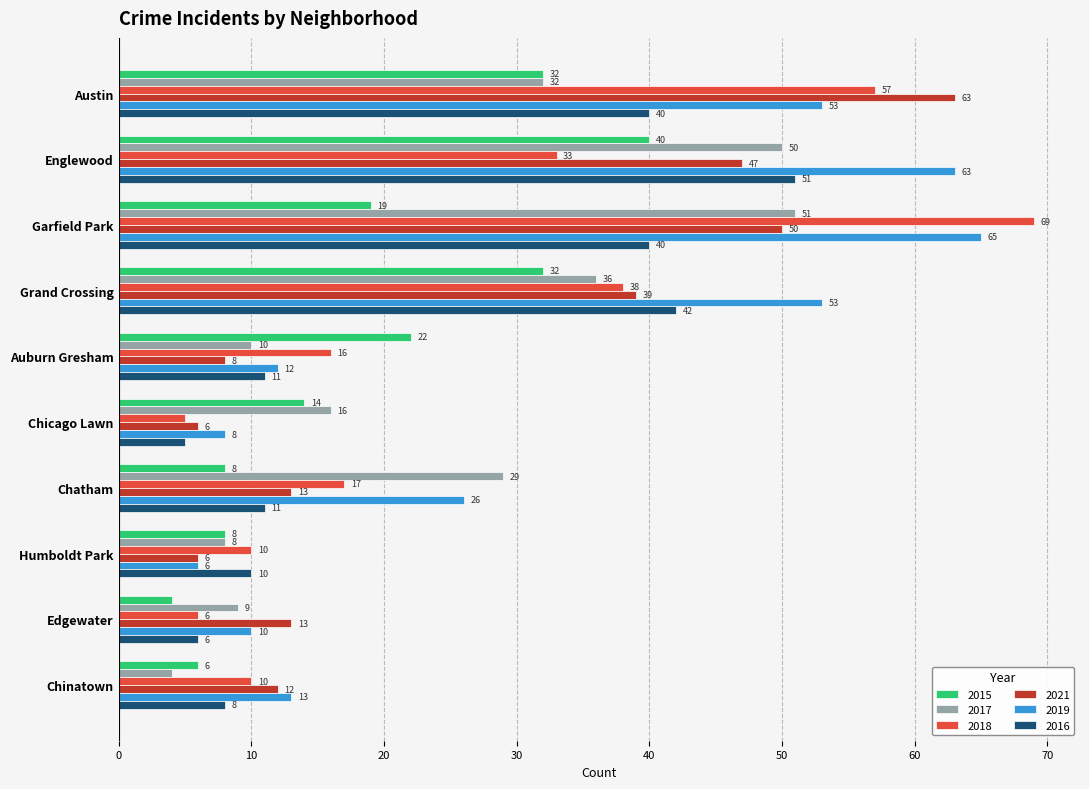

What is the difference between the maximum and minimum values in the 2018 series?

64